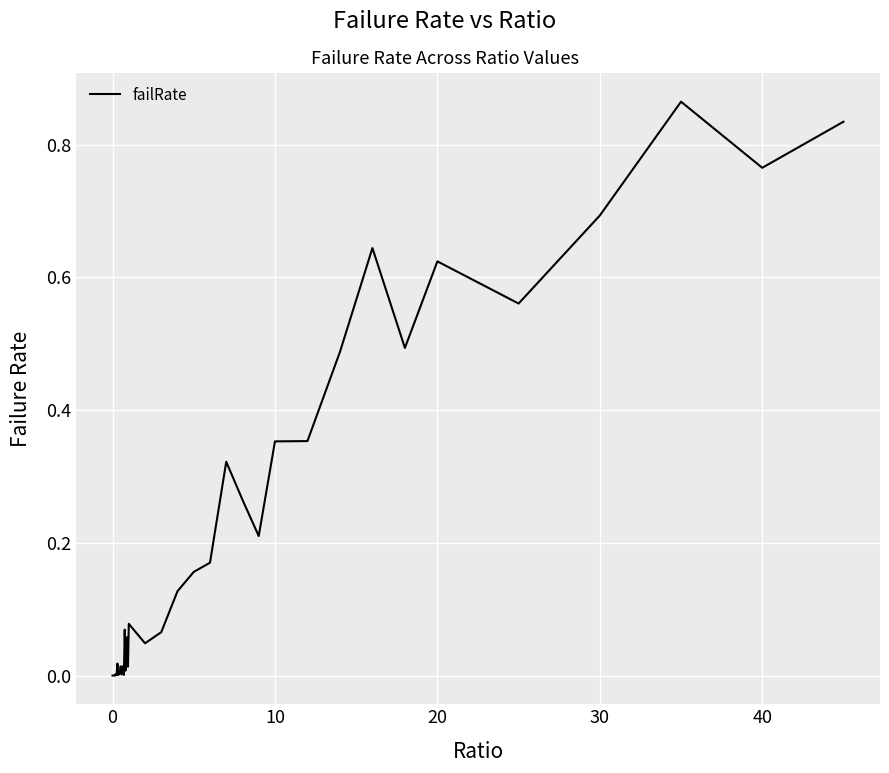

The chart shows a value of 0.4 at 0. True or false?

False